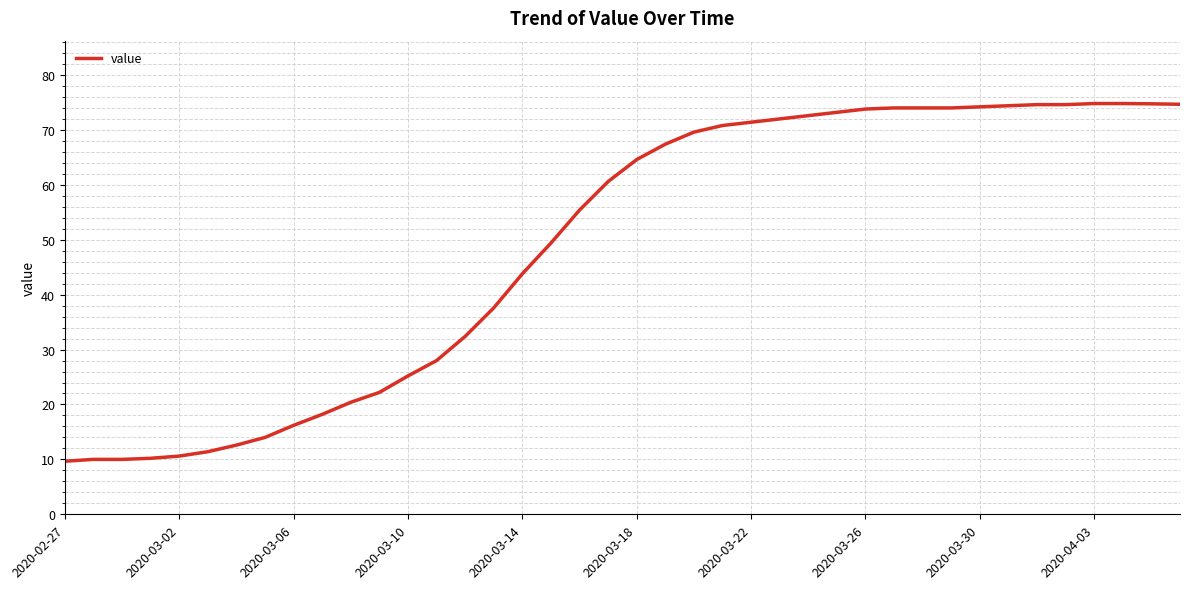

What is the greatest value displayed?

74.8